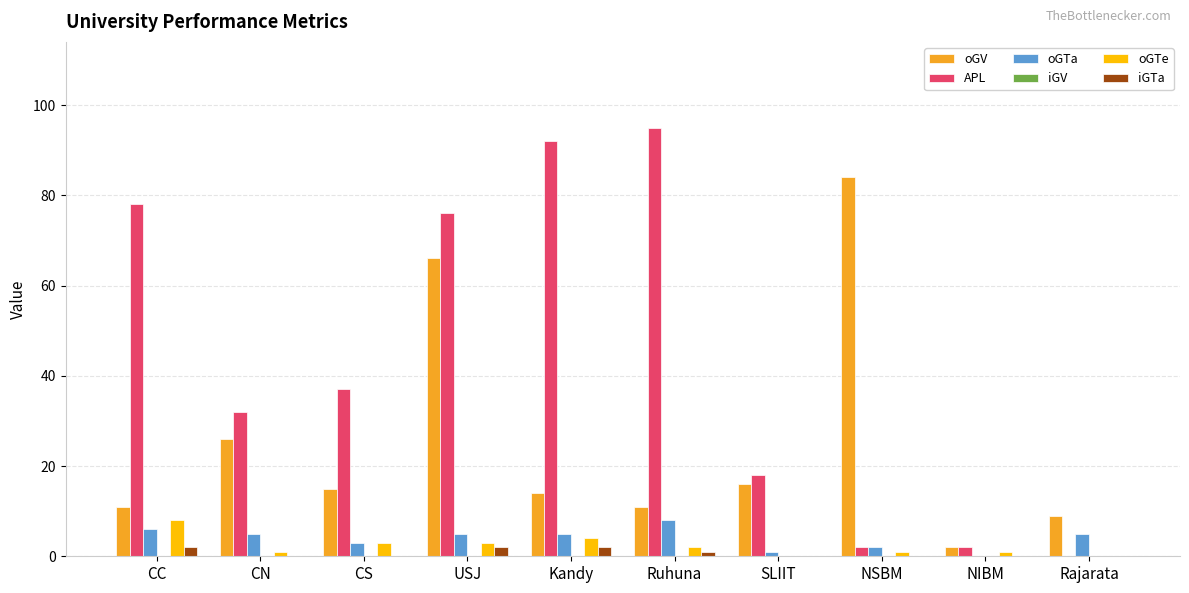

Are the bars grouped side by side (vs. stacked)?

Yes